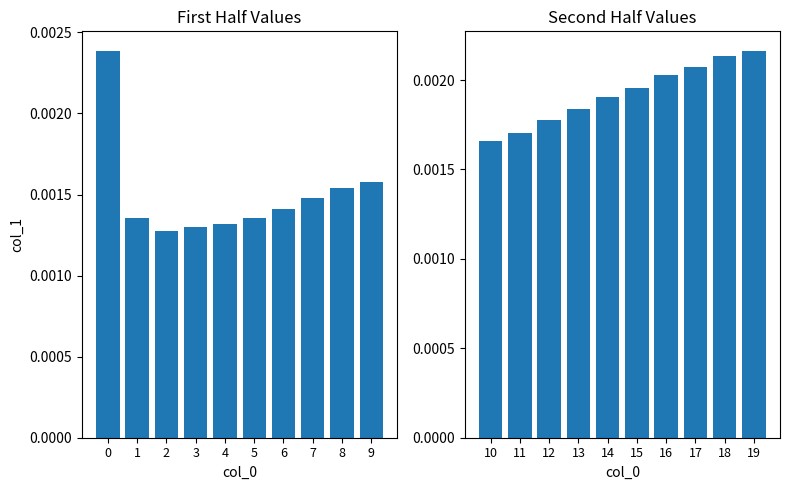

Which series has the widest spread of values?

col_1 (0-9)